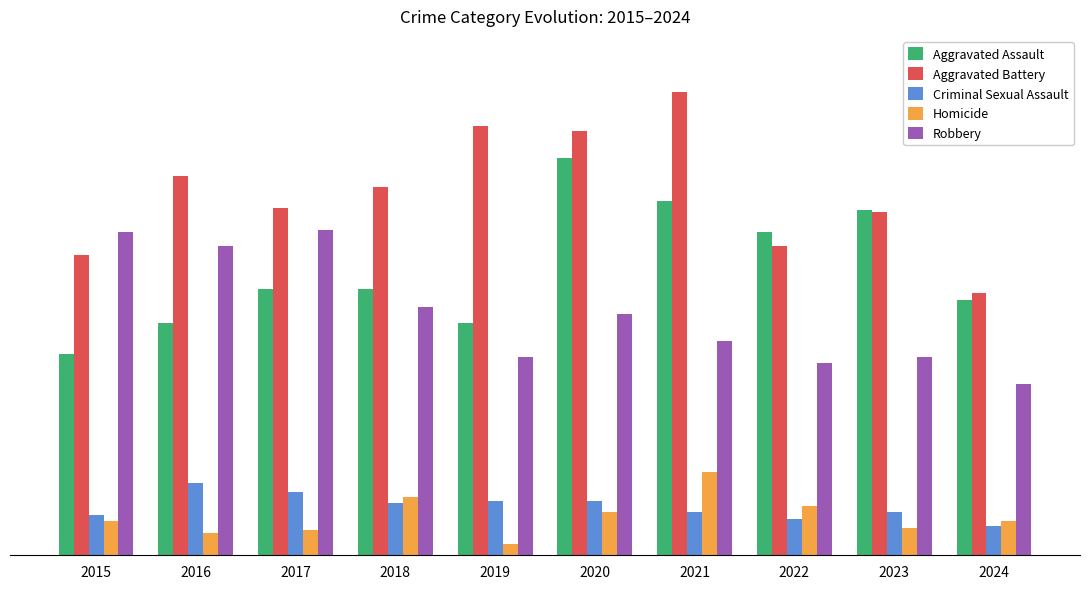

True or false: Homicide has a value of 60 at 2021.

False